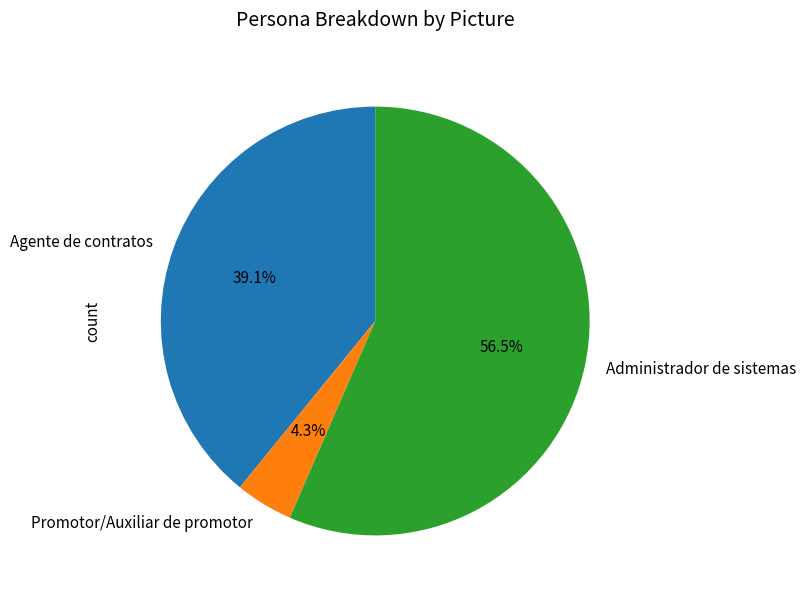

To the nearest percent, what is the combined percentage of Promotor/Auxiliar de promotor and Agente de contratos?

43%